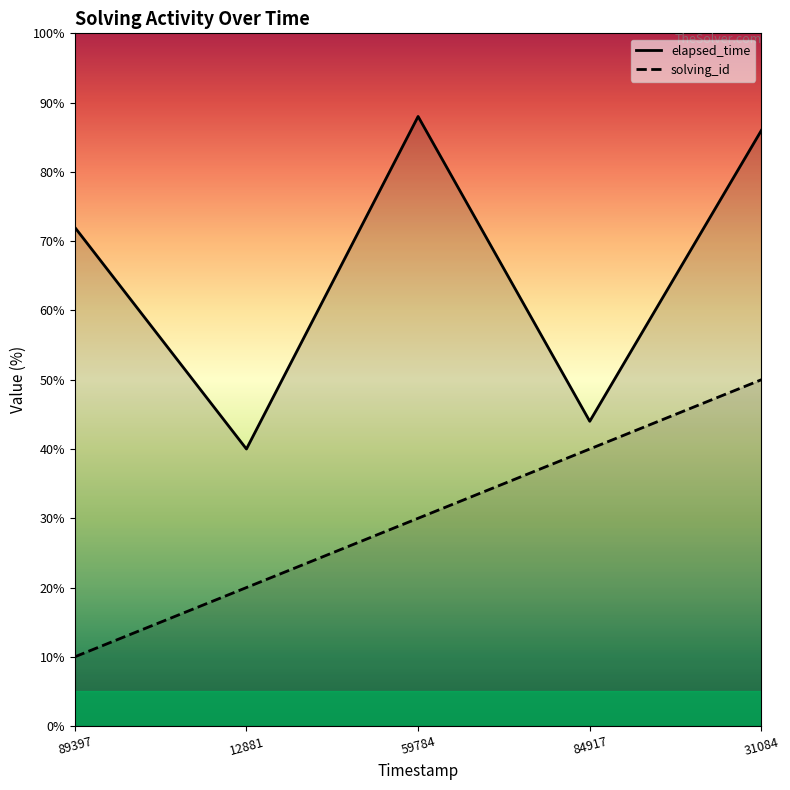

Reading left to right, list all the values displayed in this chart.

solving_id: 10	20	30	40	50
elapsed_time: 72	40	88	44	86